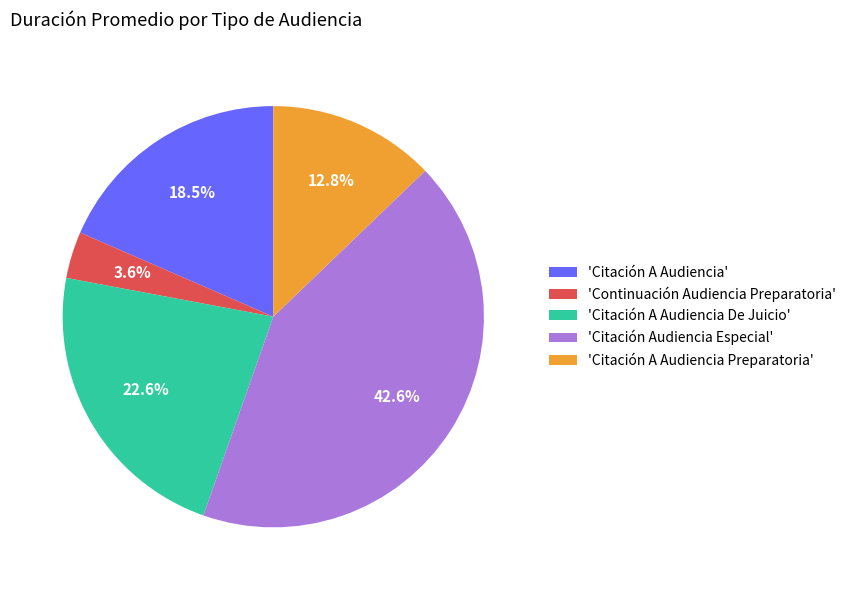

Which slice is the largest?

'Citación Audiencia Especial'